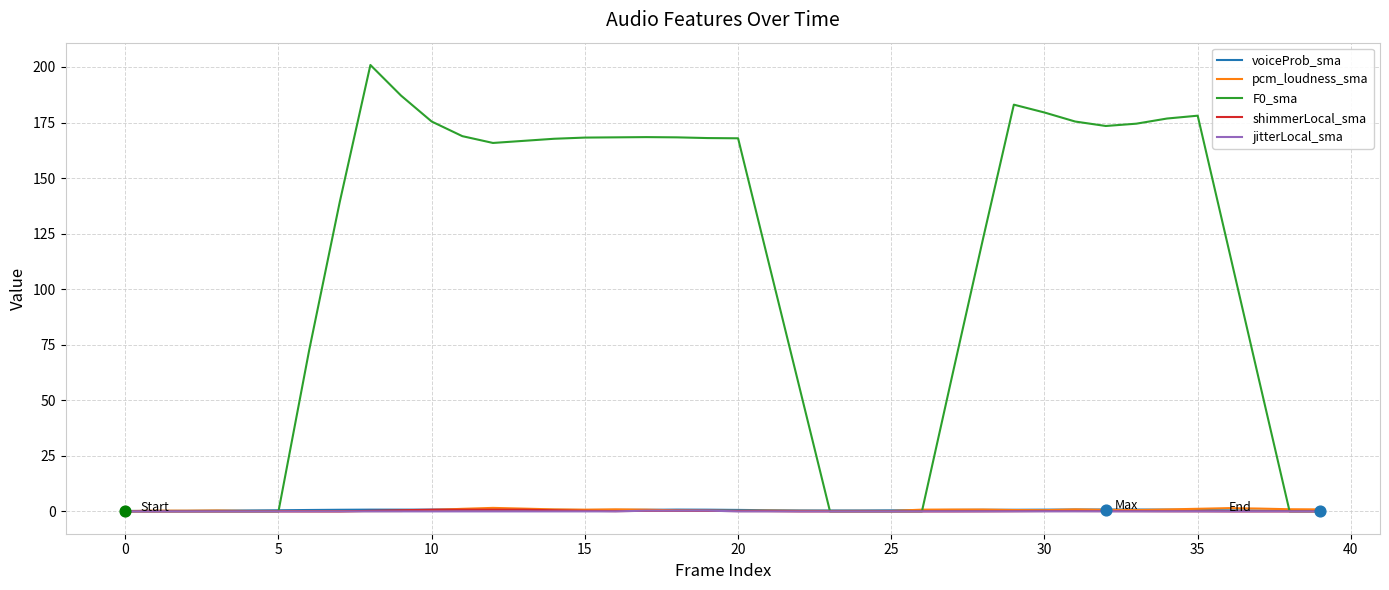

Which series has the largest total across all categories?

F0_sma